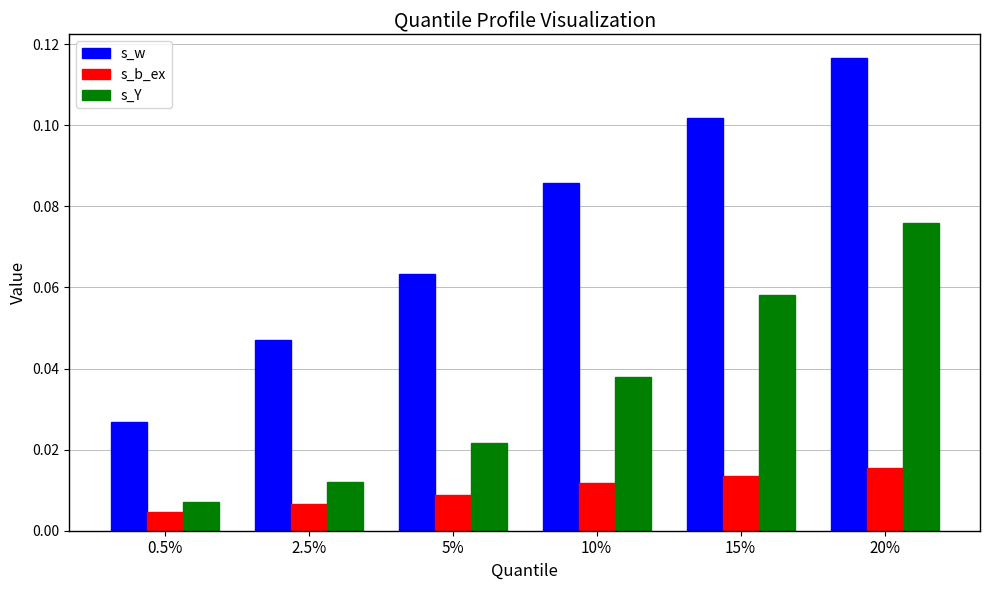

Count the s_Y values in the range 0 to 1.

6